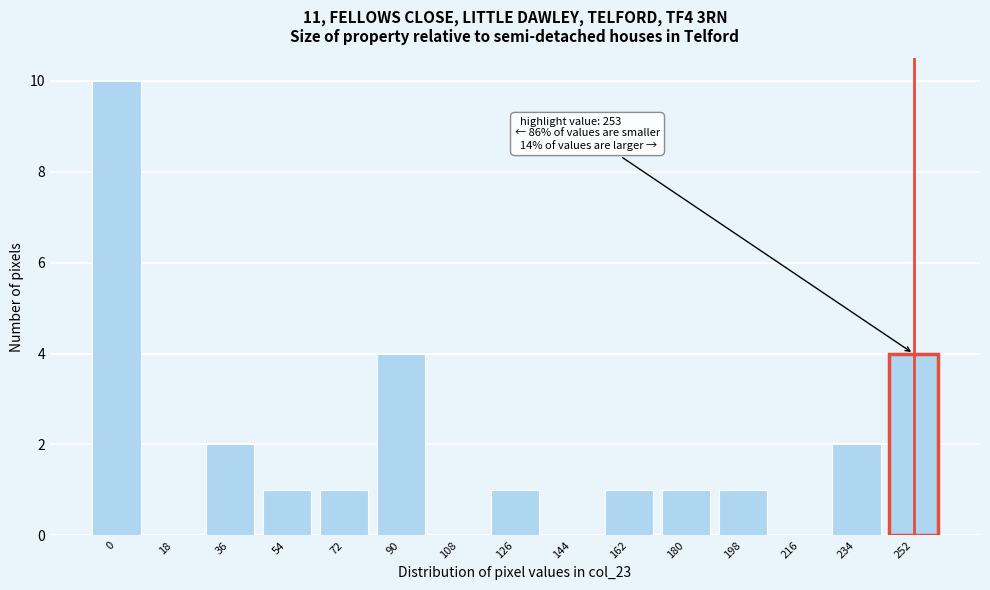

Reading left to right, extract all data points from this chart.

0=10	18=0	36=2	54=1	72=1	90=4	108=0	126=1	144=0	162=1	180=1	198=1	216=0	234=2	252=4